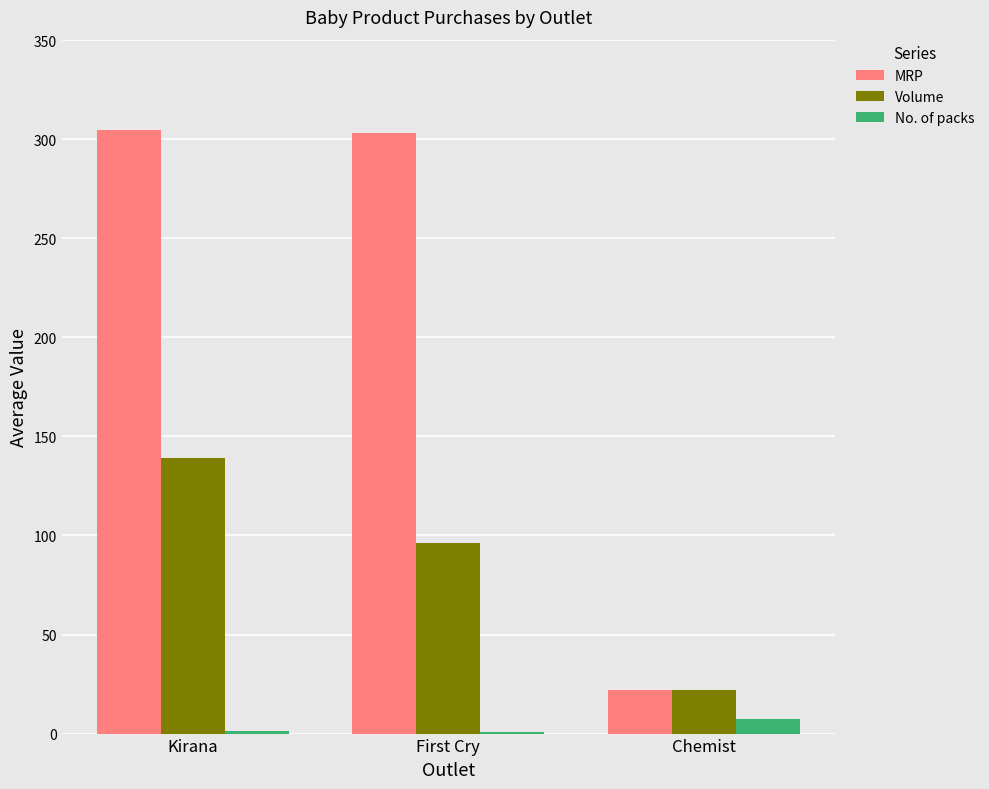

What is the greatest value displayed?

304.6